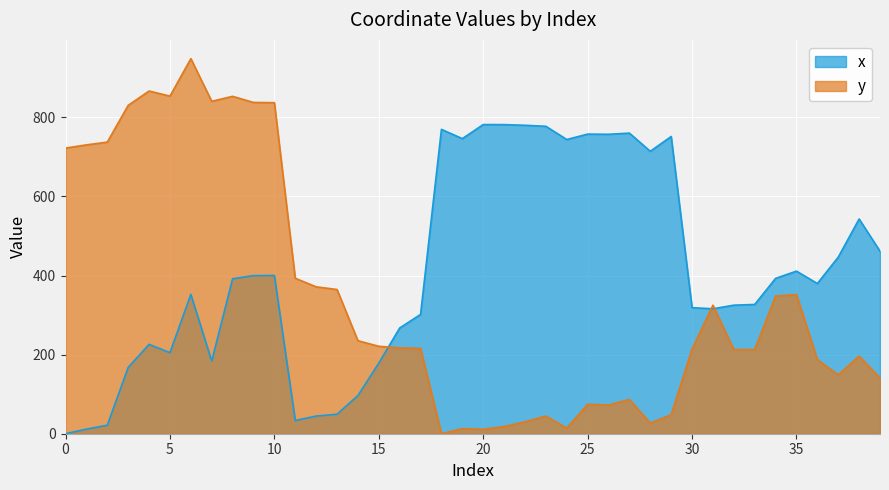

What is the difference between the highest and lowest values at 39?

320.4